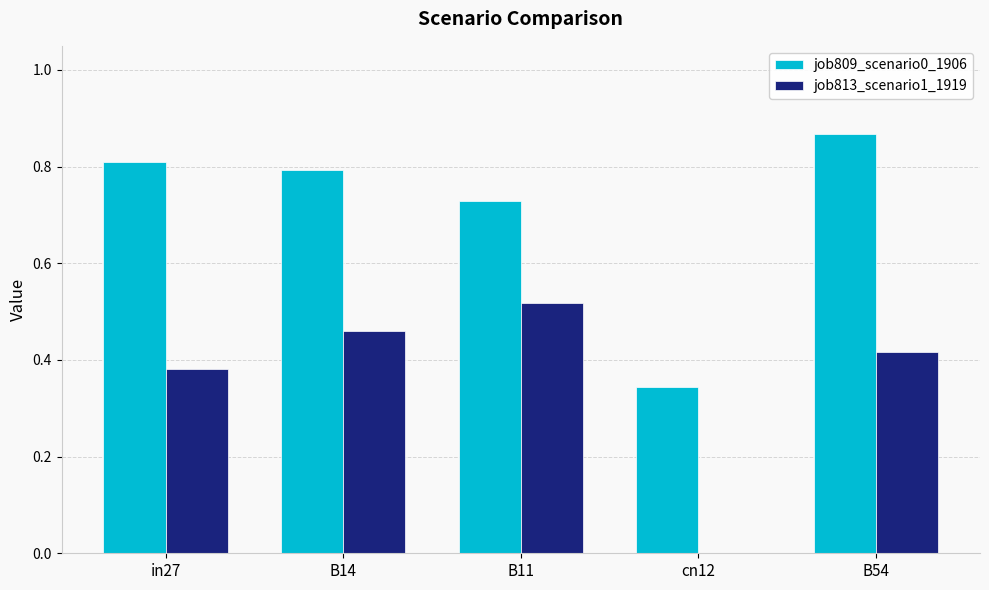

What is the sum of all job813_scenario1_1919 values?

1.8